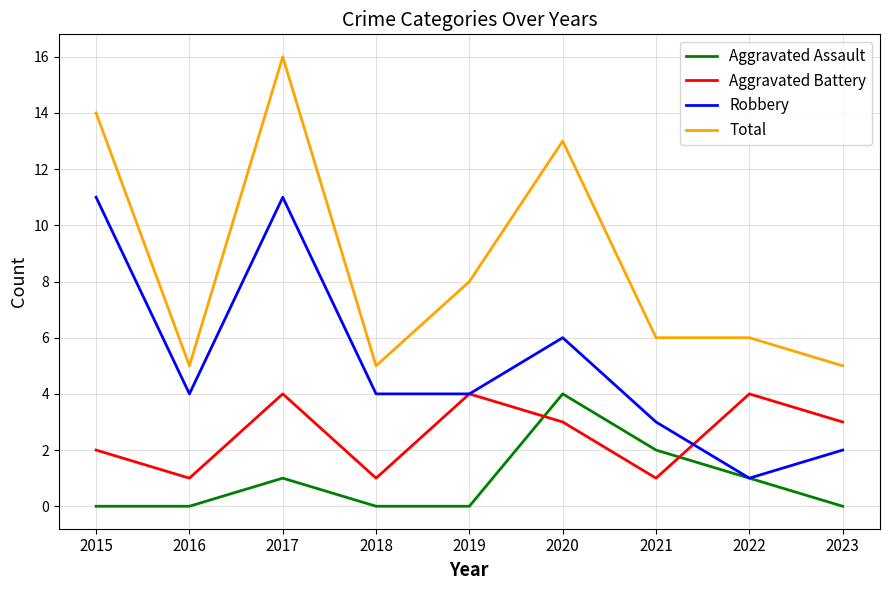

The value of Aggravated Battery at 2019 is 4. True or false?

True